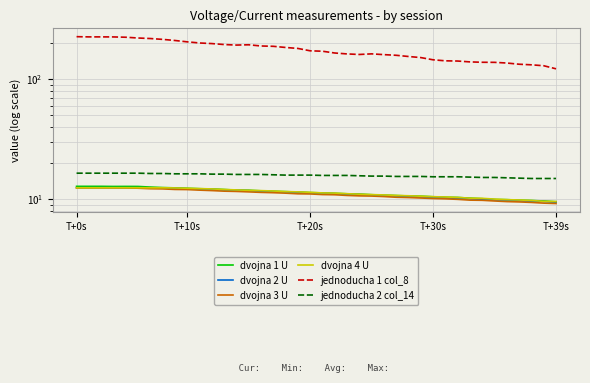

Rank the series at 8 from lowest to highest value.

dvojna 3 U, dvojna 2 U, dvojna 4 U, dvojna 1 U, jednoducha 2 col_14, jednoducha 1 col_8